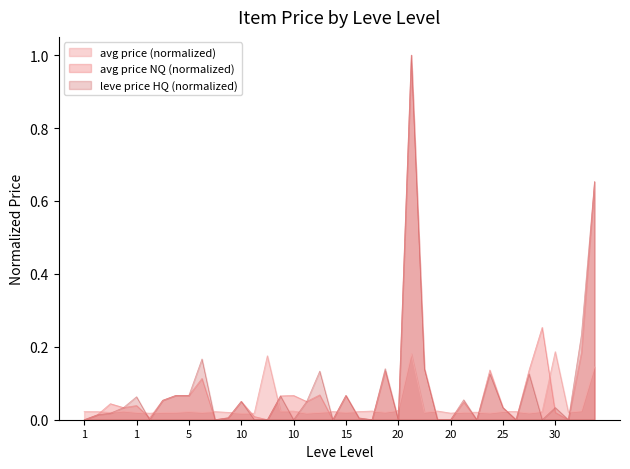

What are all the series names shown in the legend?

avg price (normalized), avg price NQ (normalized), leve price HQ (normalized)